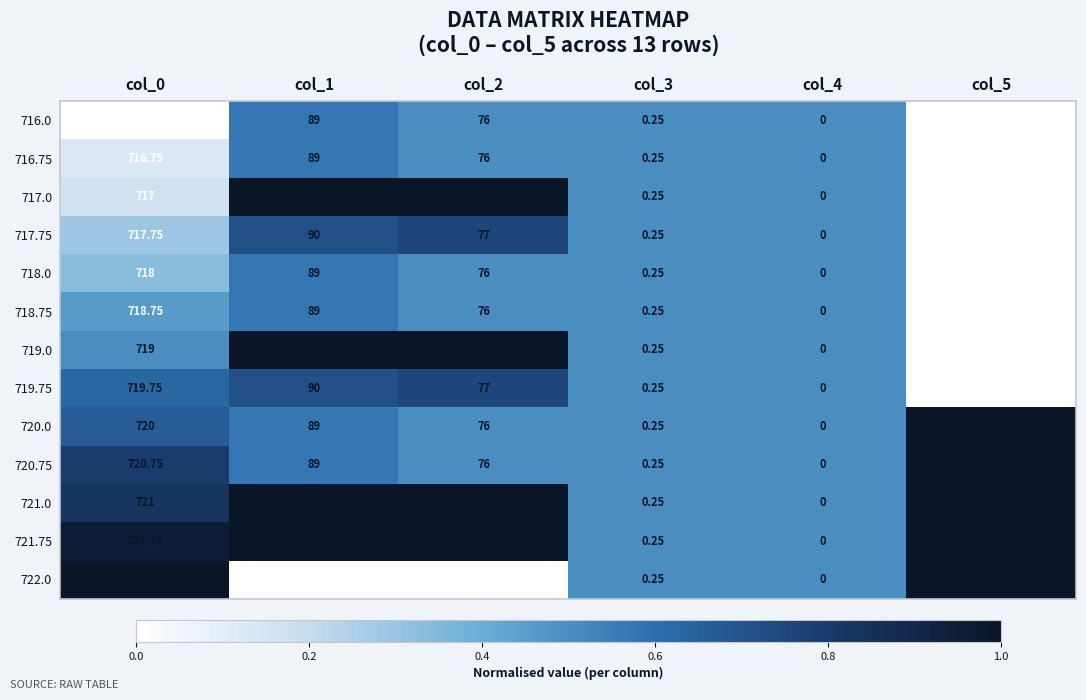

Is the value of 720.75 at col_2 greater than the value of 722.0 at col_1?

No